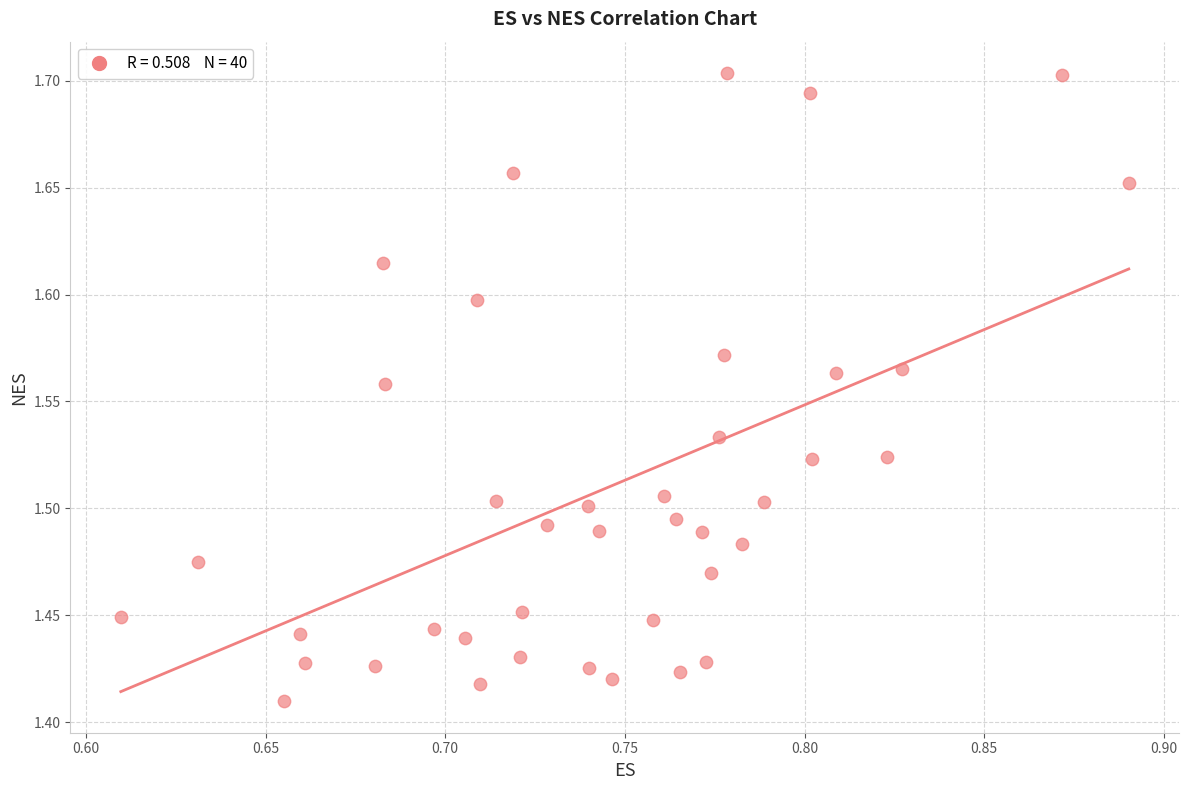

What is the range of X values (max minus min)?

0.3